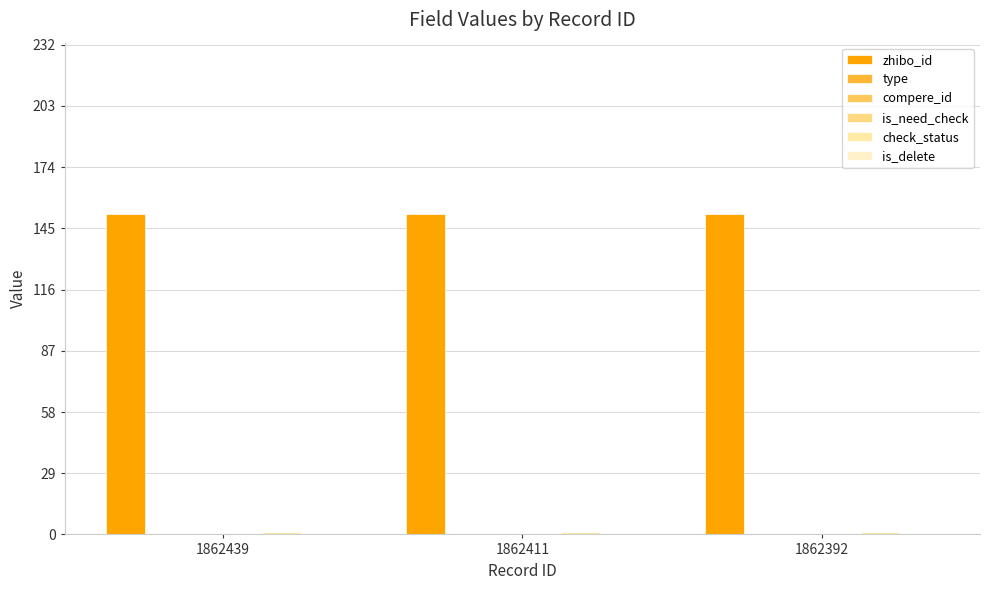

At which label does type reach its peak?

1862439